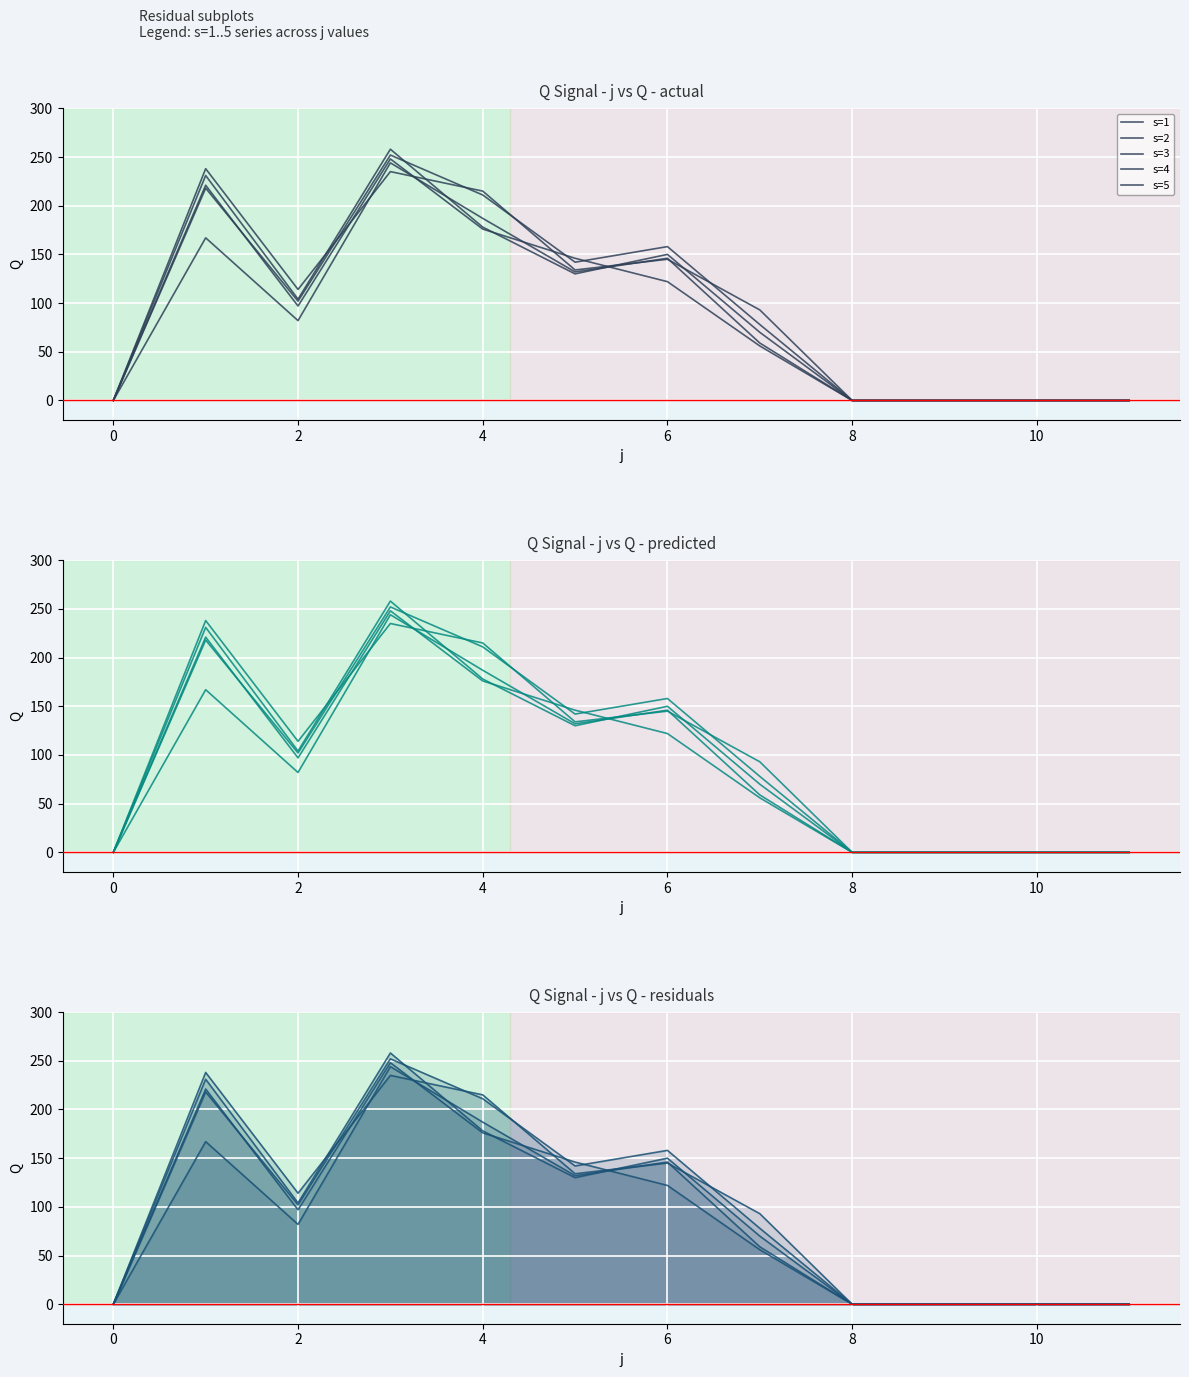

What is the average value of the s=1 series?

93